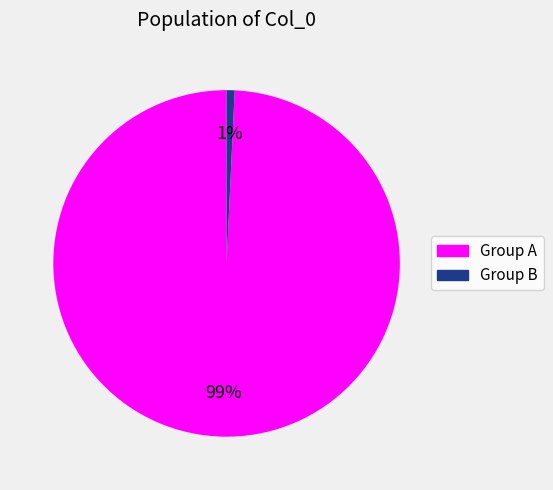

To the nearest percent, what is the average slice percentage?

50%